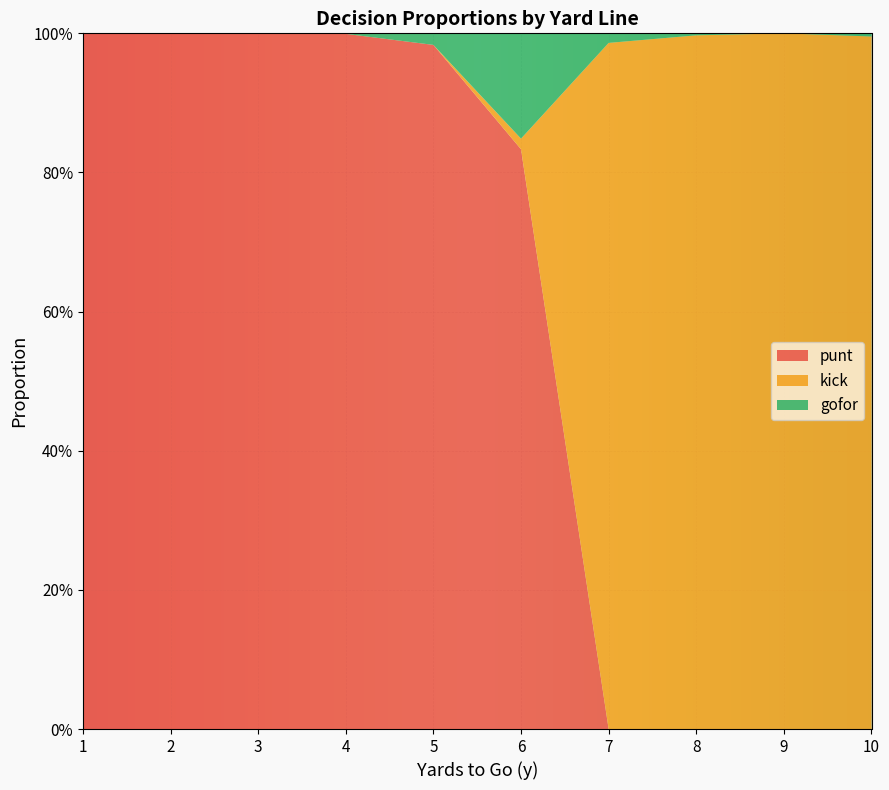

What are all the series names shown in the legend?

punt, kick, gofor